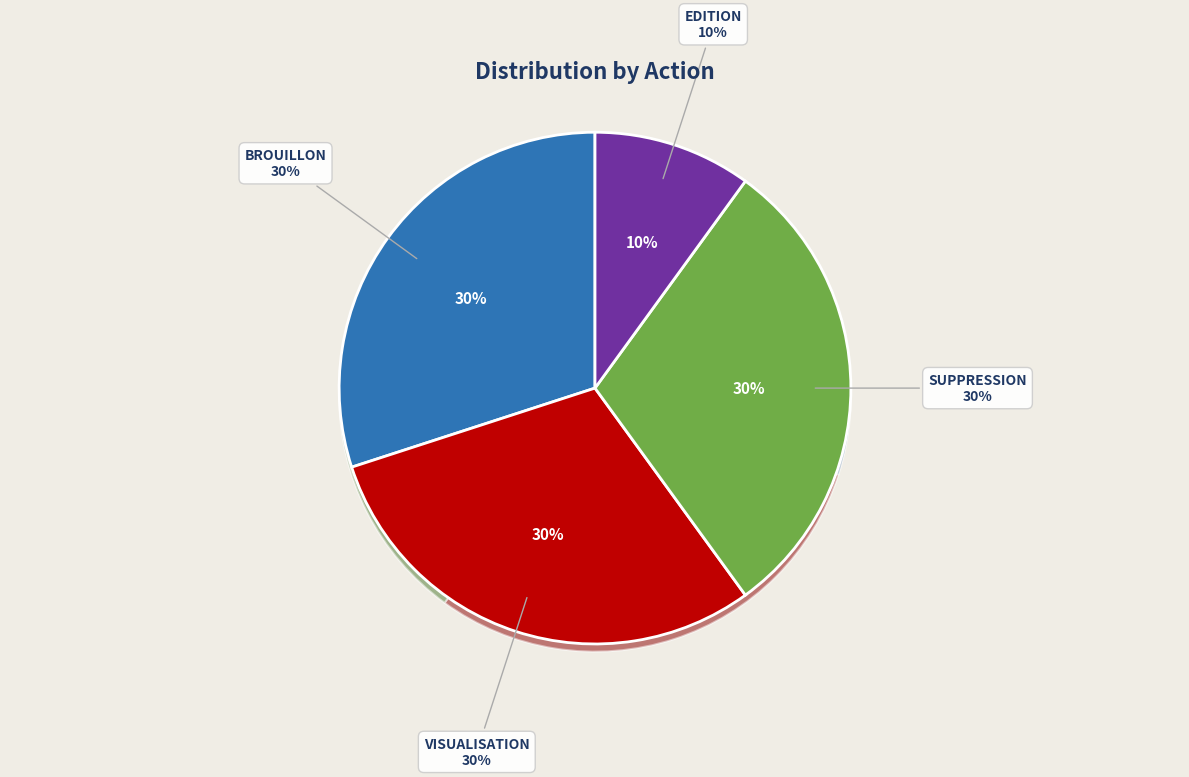

To the nearest percent, what percentage of the pie is BROUILLON?

30%